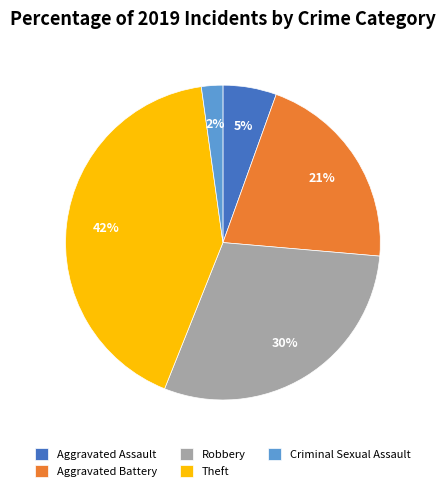

Is there any slice that represents more than half of the pie?

No